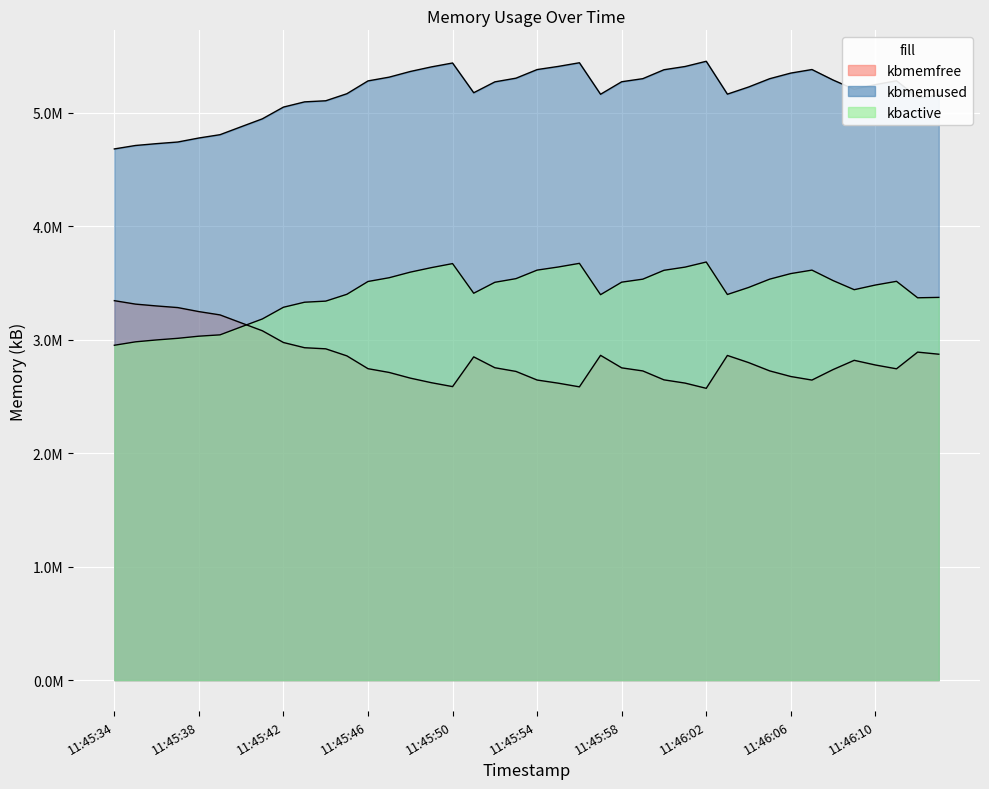

True or false: kbmemused and kbmemfree cross at least once.

False